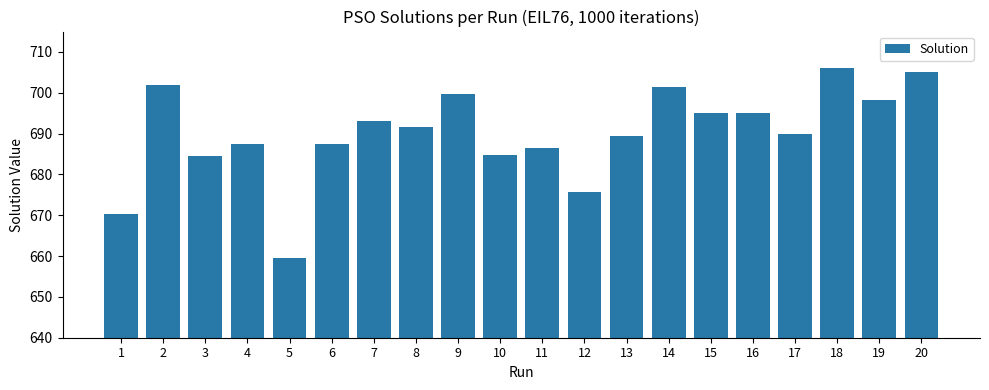

What is the smallest value displayed?

659.6